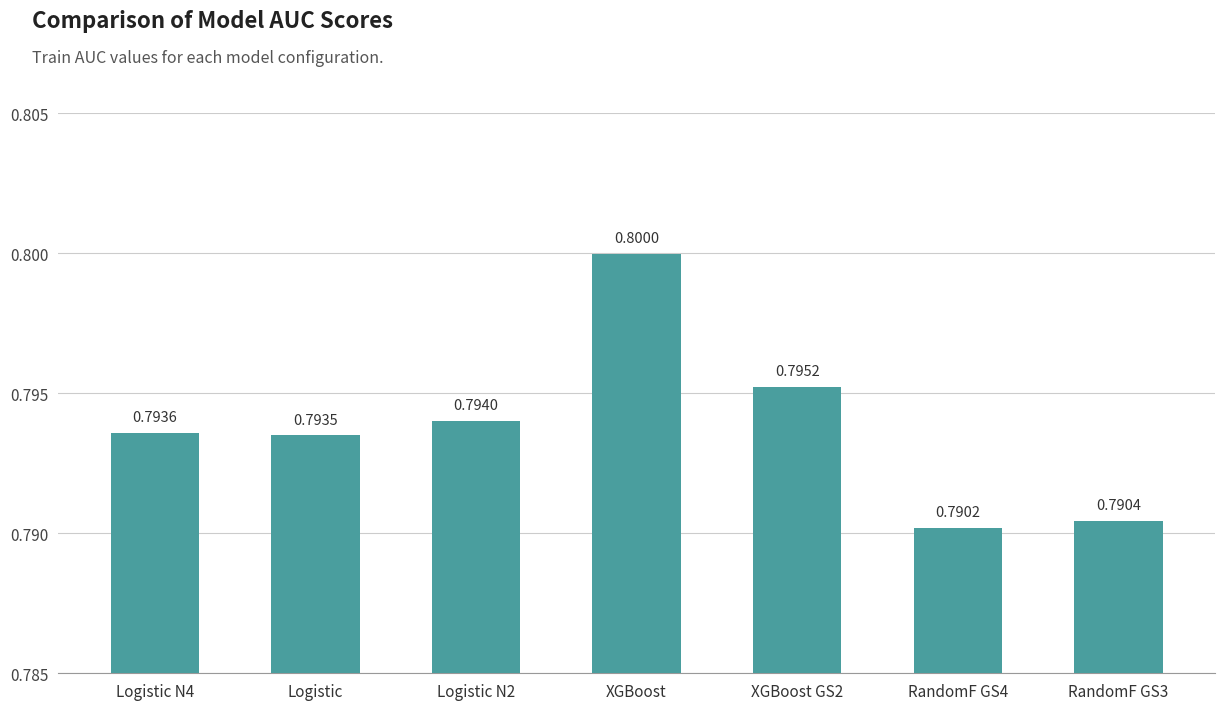

List the labels in order of value, smallest first.

RandomF GS4, RandomF GS3, Logistic, Logistic N4, Logistic N2, XGBoost GS2, XGBoost